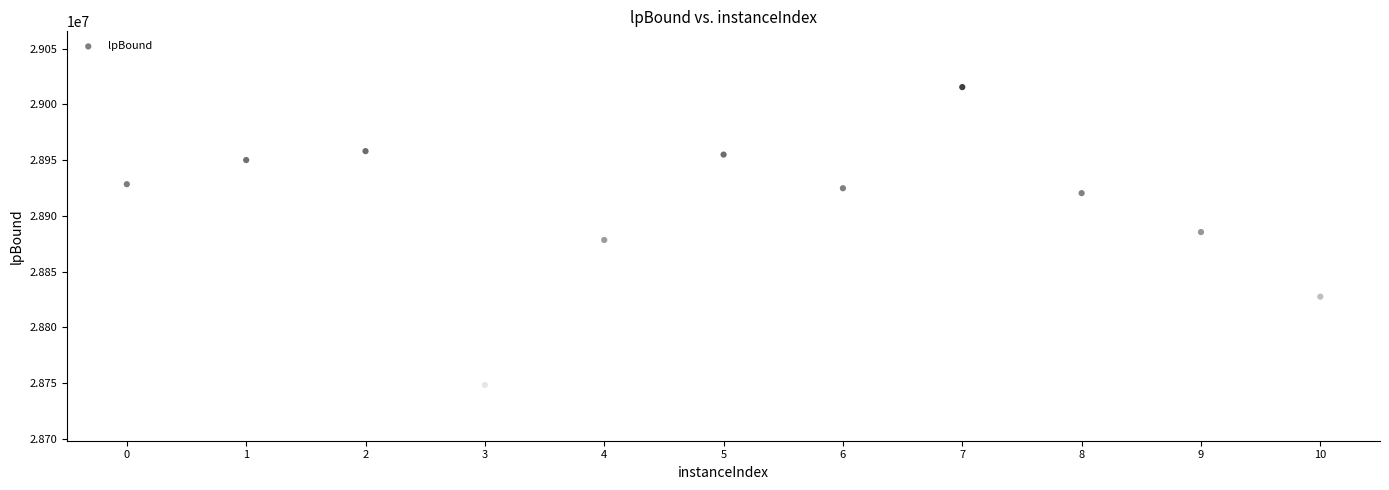

What is the average Y value?

28908333.6